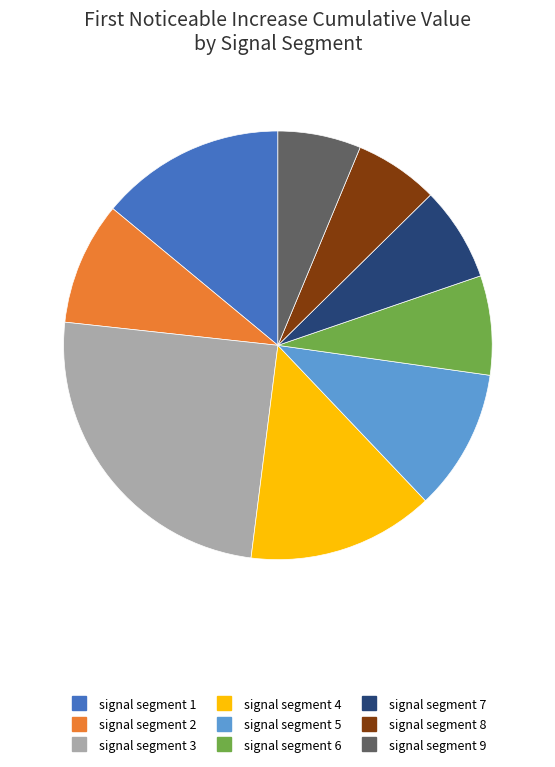

Is it true that signal segment 5 is 1% of the pie?

False